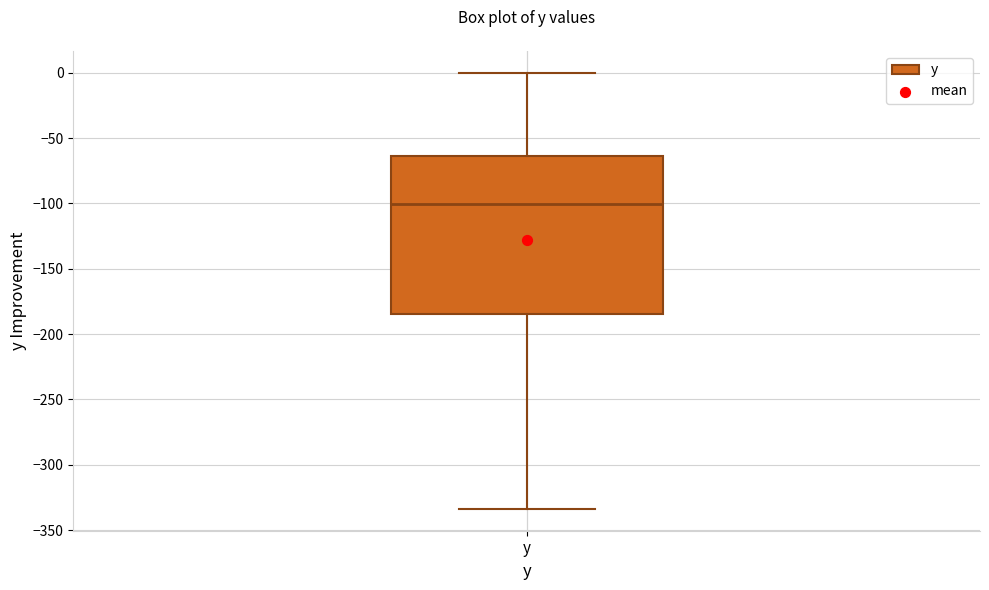

Where is the upper edge of the box for y on the y-axis? The values are not printed on the chart, so give them approximately, as read against the axis.

-65